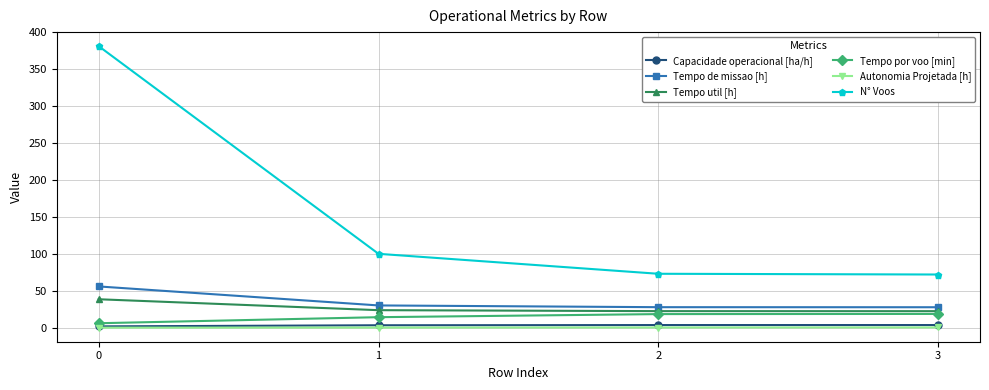

True or false: Tempo de missao [h] has a value of 27.7 at 3.

True